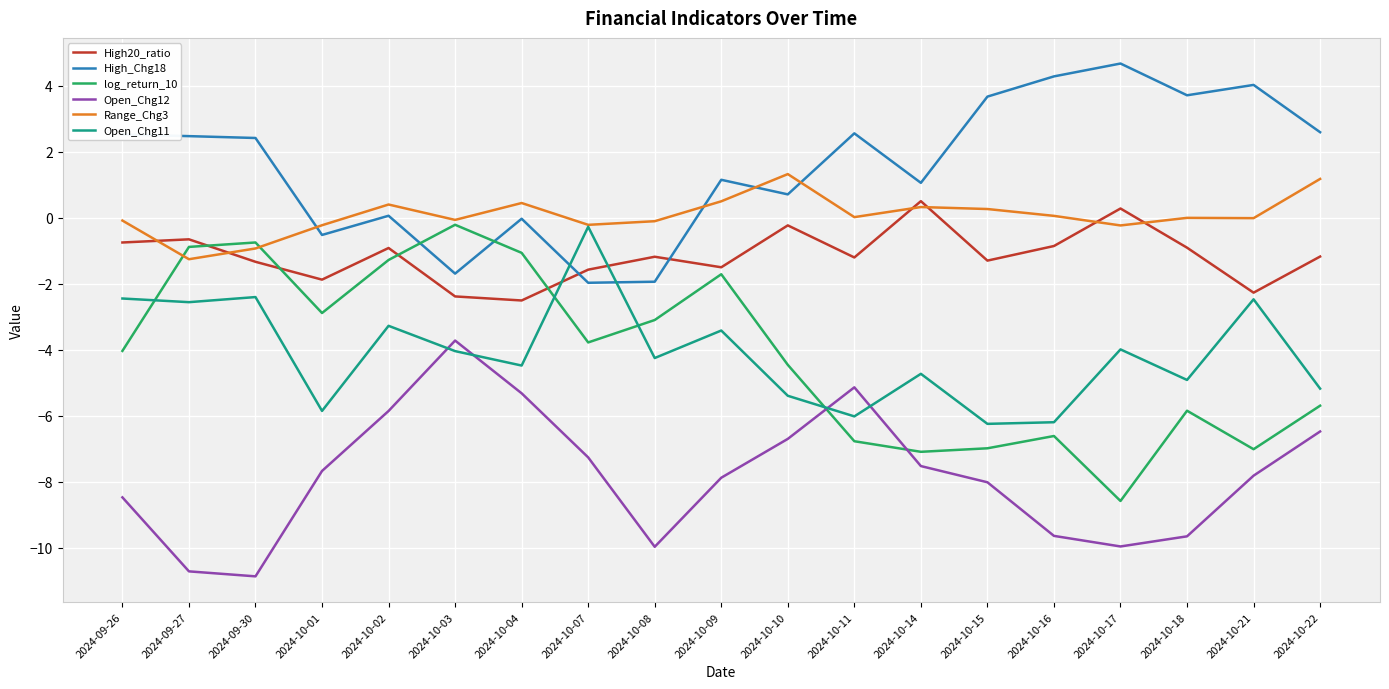

At which label does Range_Chg3 reach its minimum?

2024-09-27